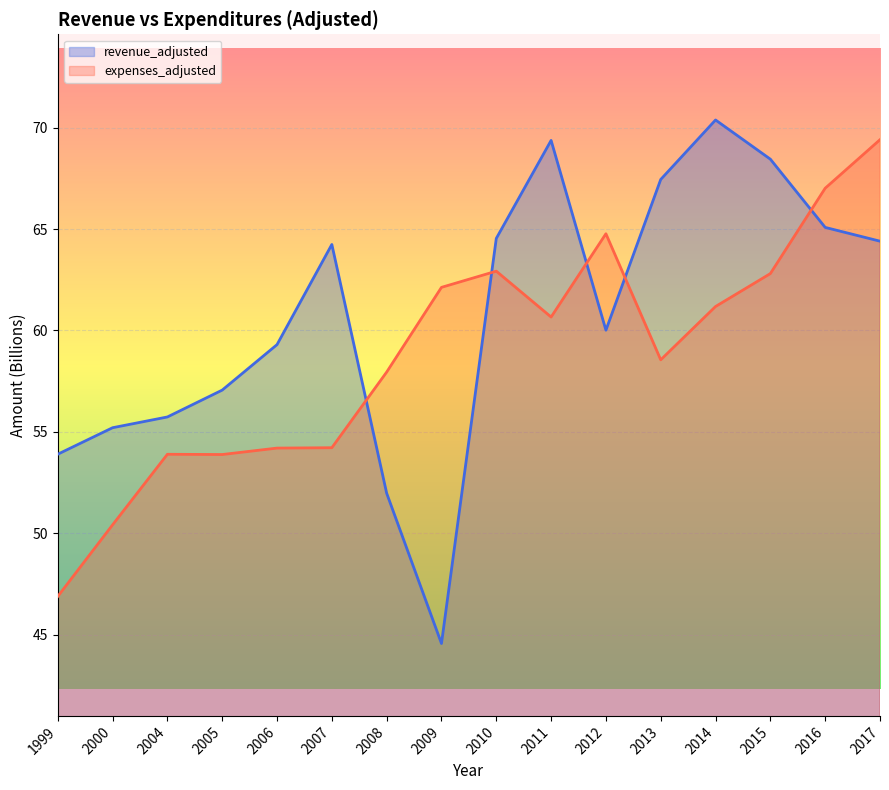

How many values in the expenses_adjusted series exceed 60?

8